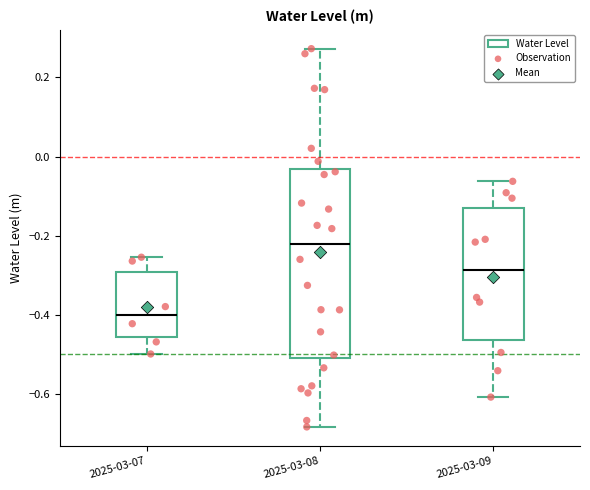

Which box is the tallest, from its lower edge to its upper edge?

2025-03-08